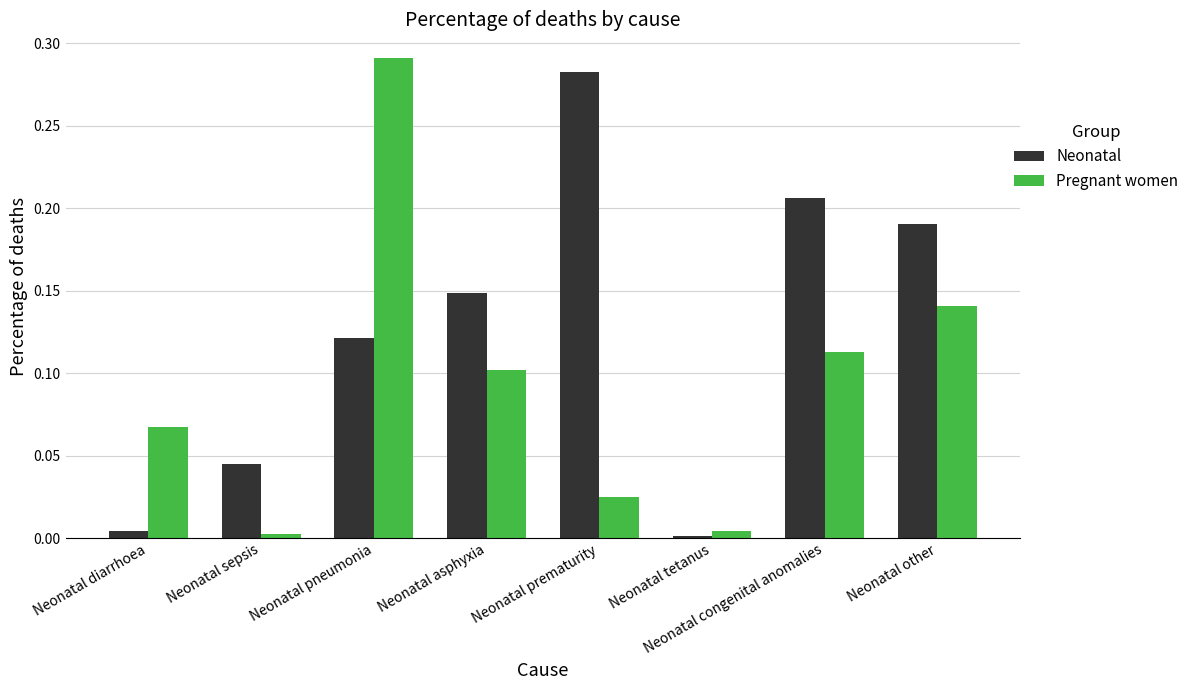

How many bars are there in total?

16